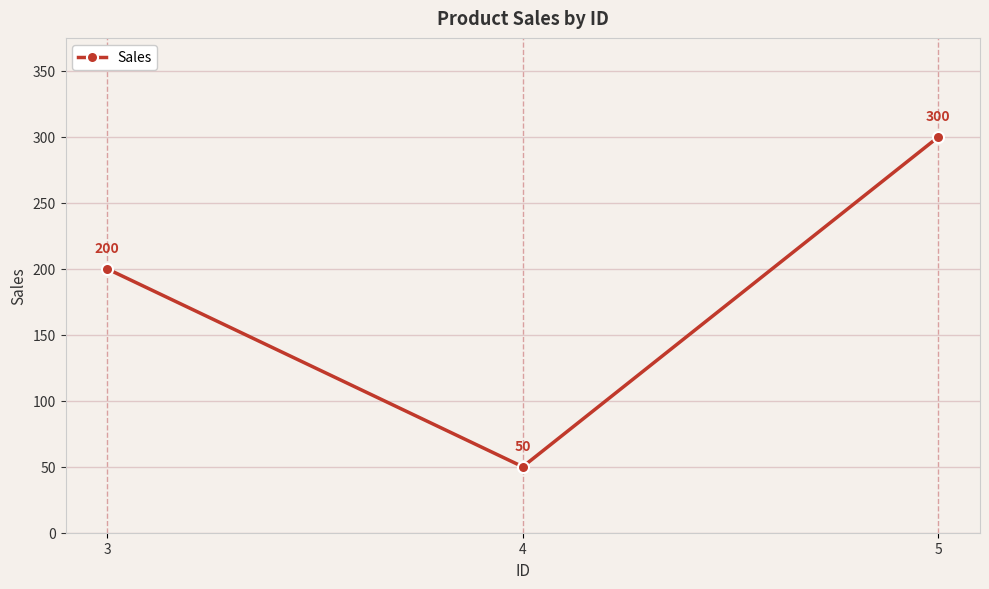

Reading left to right, list all the values displayed in this chart.

3=200	4=50	5=300